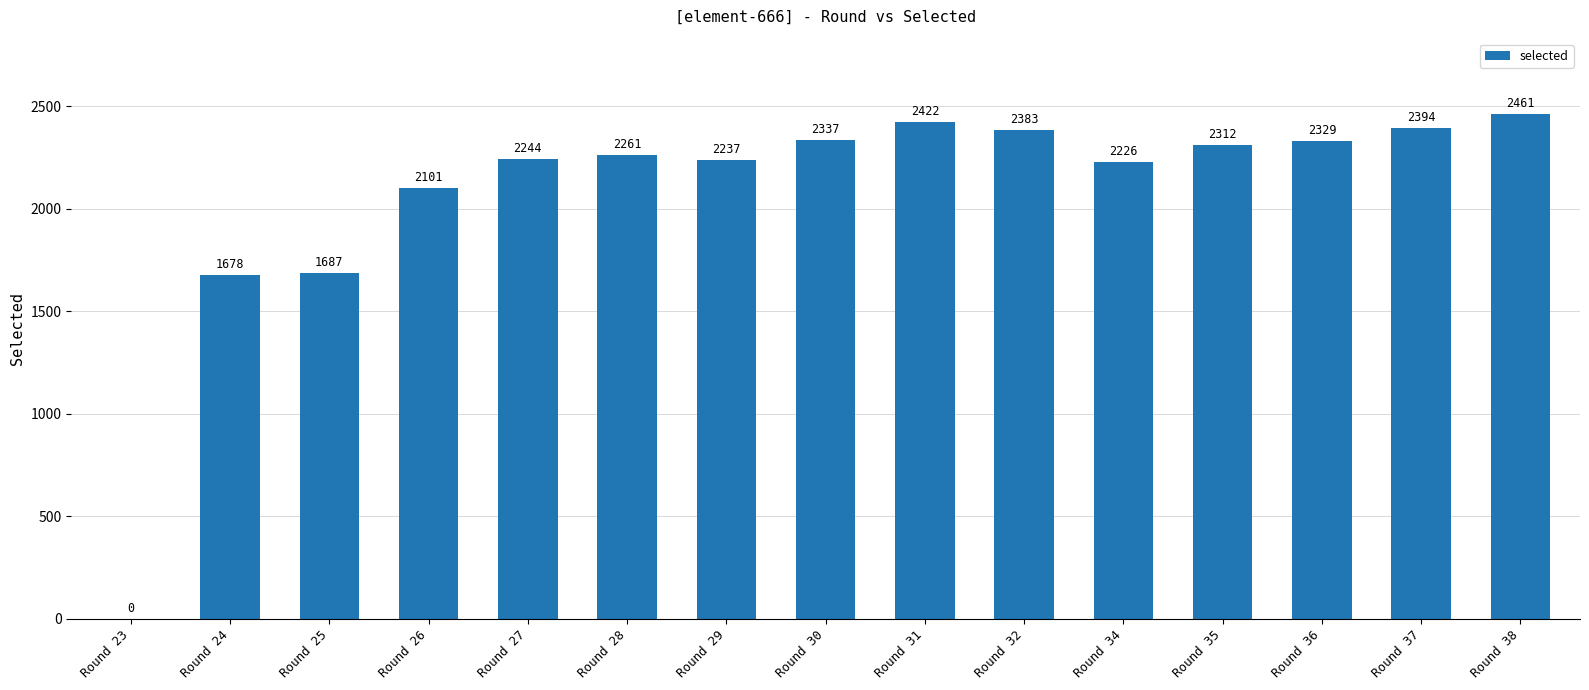

What is the greatest value displayed?

2461